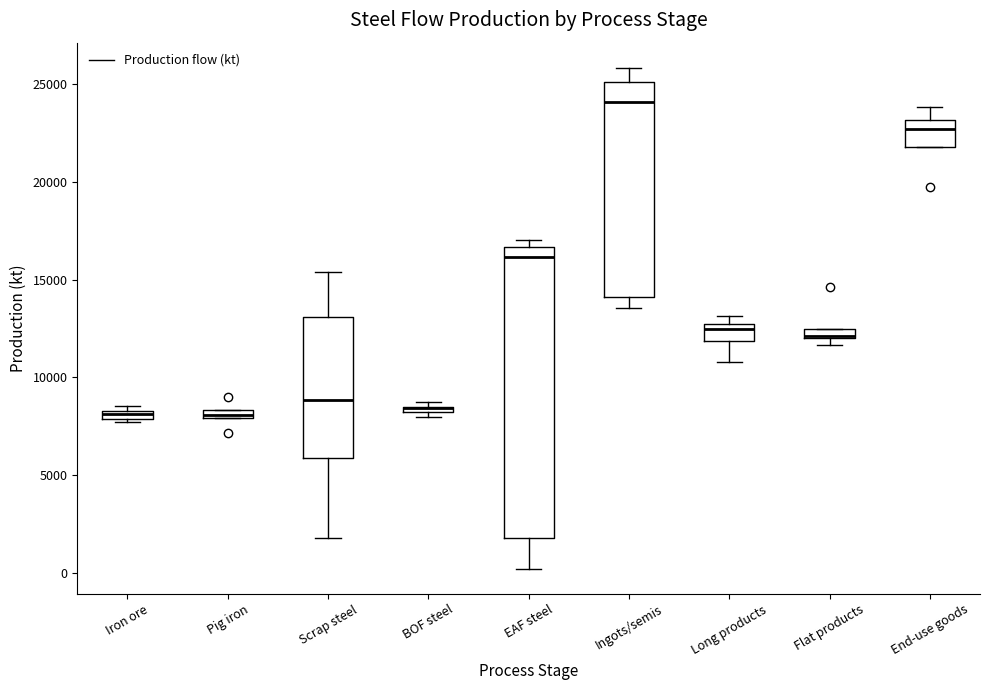

Comparing the boxes themselves (not the whiskers), which one is the tallest?

EAF steel